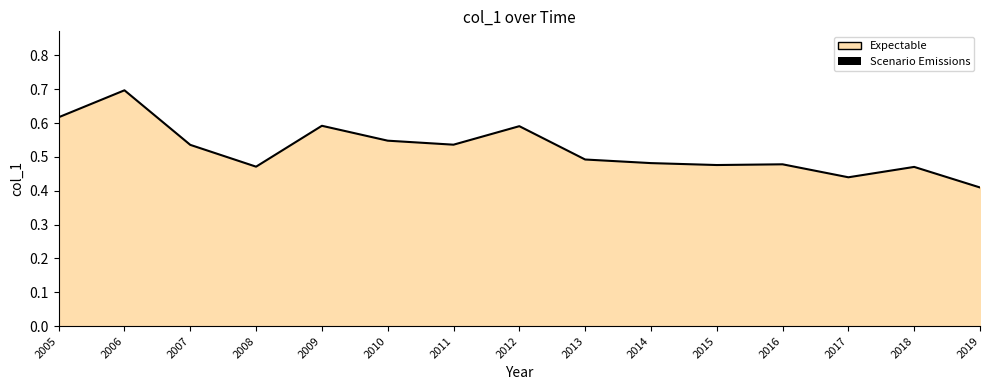

Rank the categories by value from highest to lowest.

2006, 2005, 2009, 2012, 2010, 2011, 2007, 2013, 2014, 2016, 2015, 2008, 2018, 2017, 2019